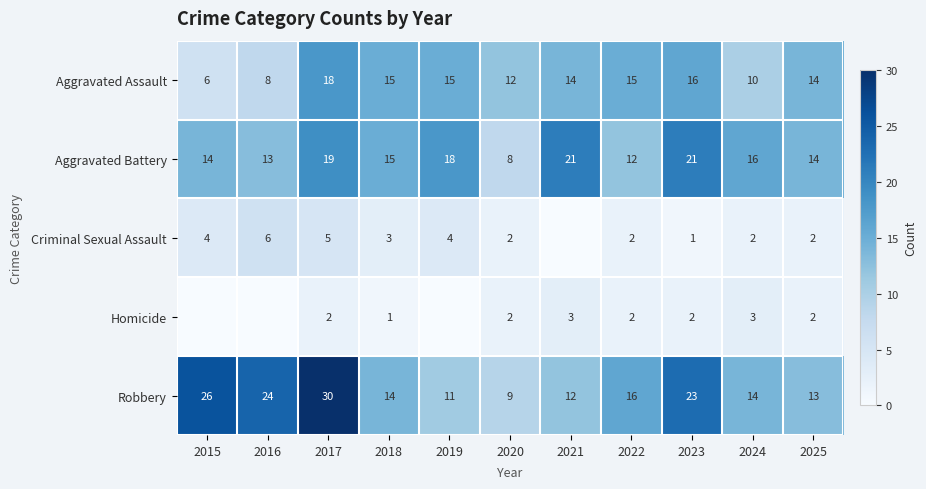

What is the maximum value for Robbery?

30